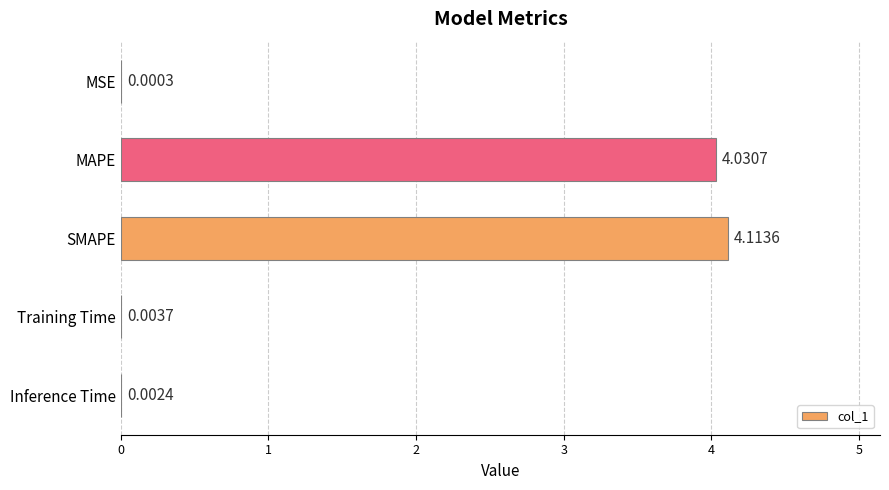

What is the change in value from MSE to MAPE?

+4.0